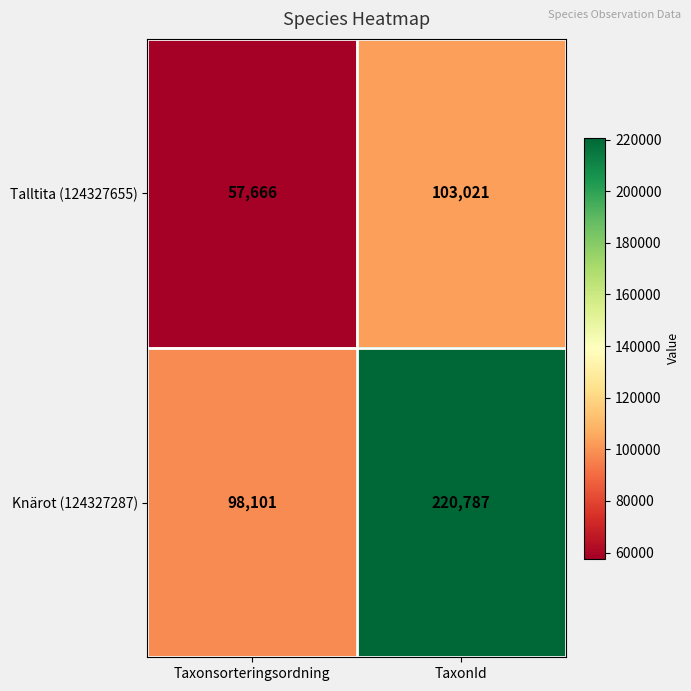

What is the approximate value of Talltita (124327655) at TaxonId?

103021